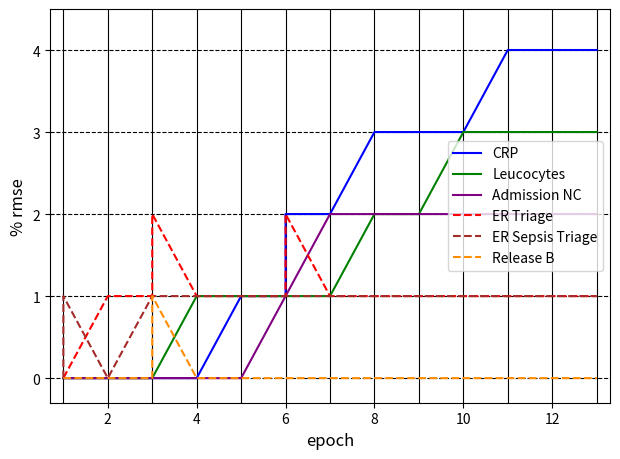

Between 2 and 4, which is larger?

2